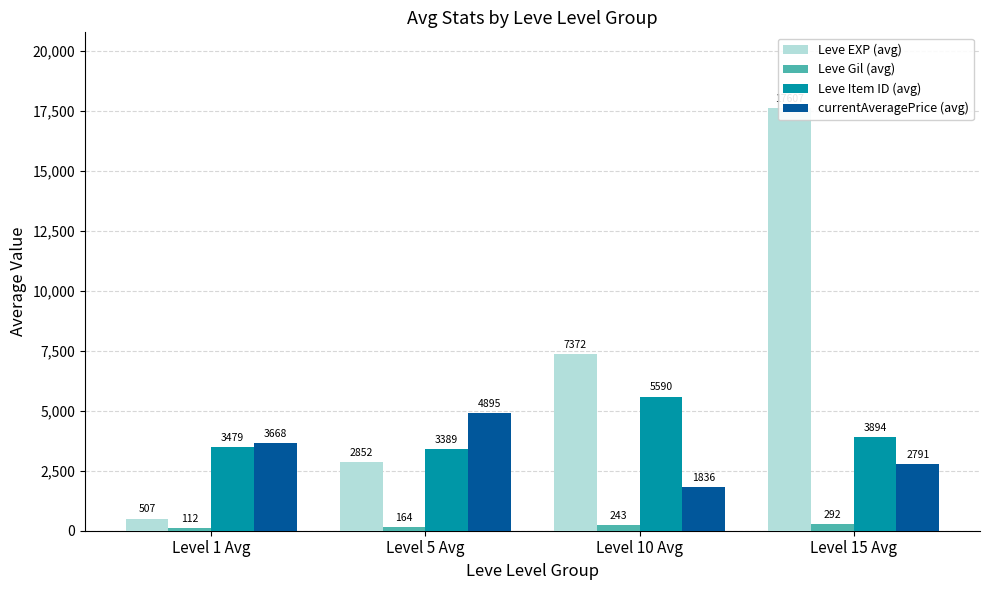

What is the label of the 3rd bar from the right?

Level 5 Avg